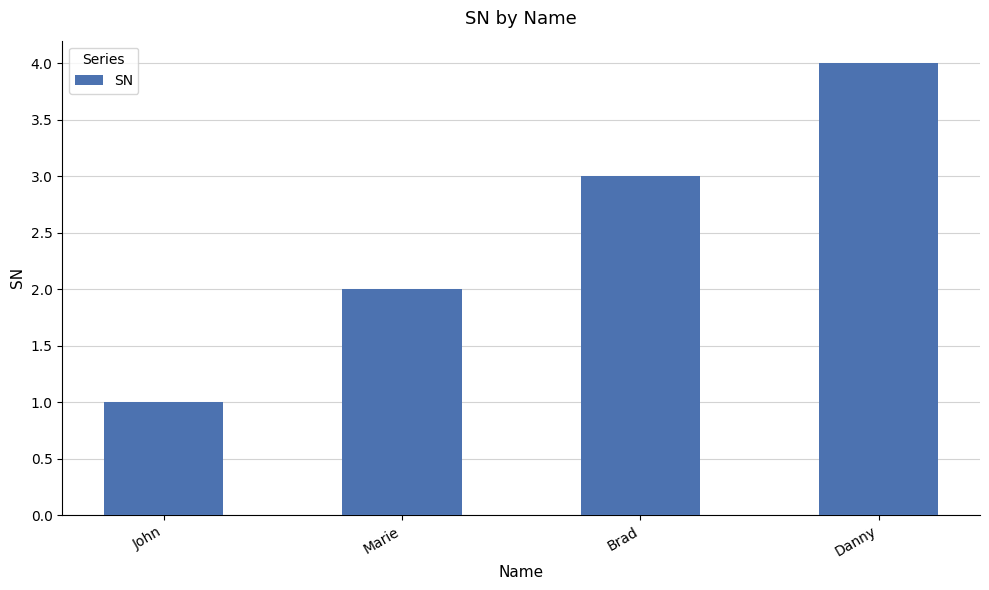

At which category does the chart reach its minimum across all series?

John